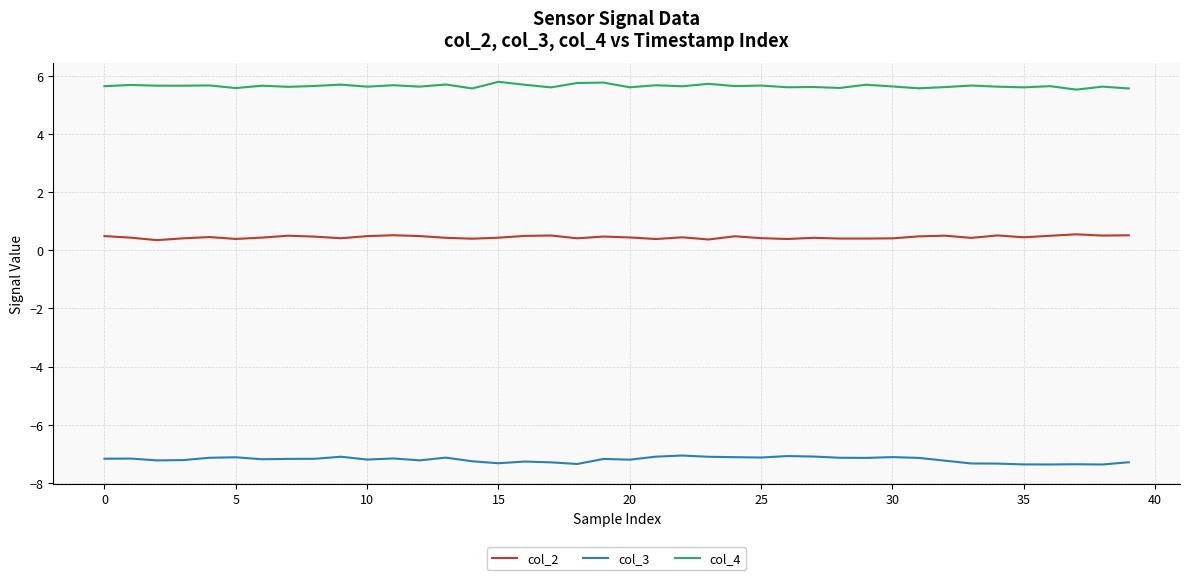

What is the maximum value shown in the chart?

5.8